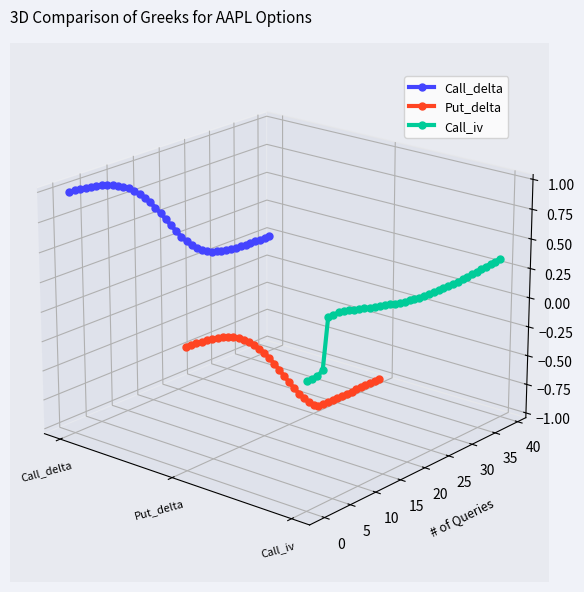

What is the label of the 3rd point from the left?

Call_iv